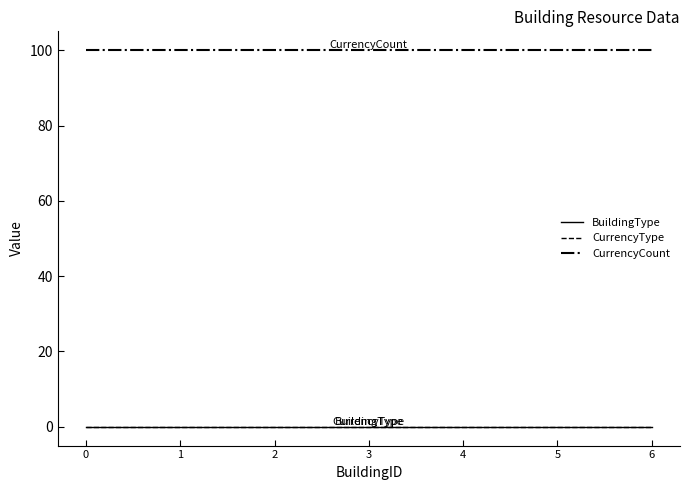

What is the lowest value of the CurrencyCount series?

100.0